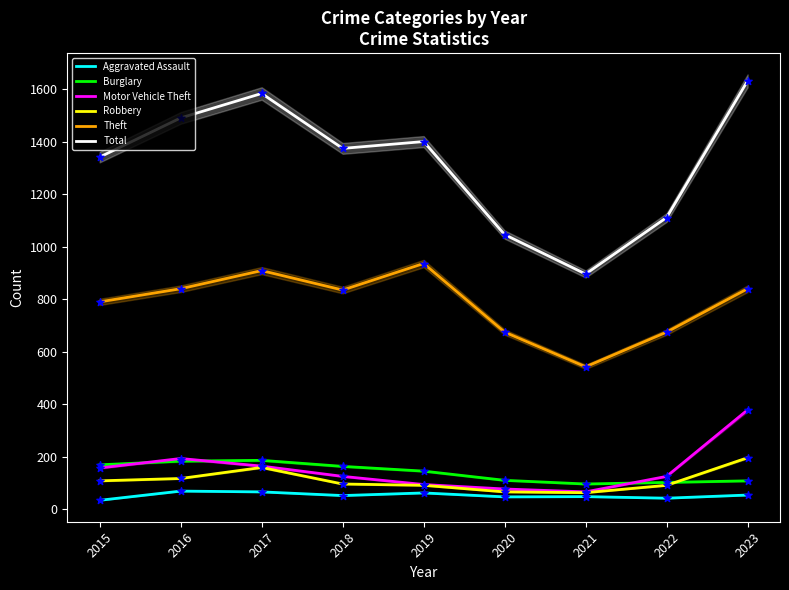

Which series reaches the maximum Y coordinate?

Total